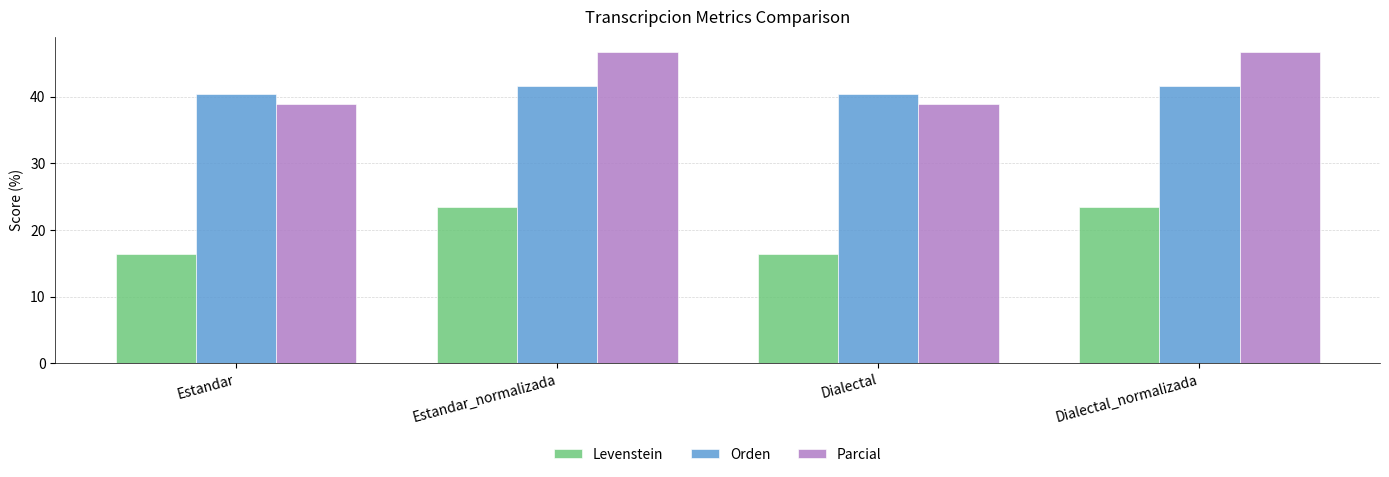

What is the maximum value for Parcial?

46.7